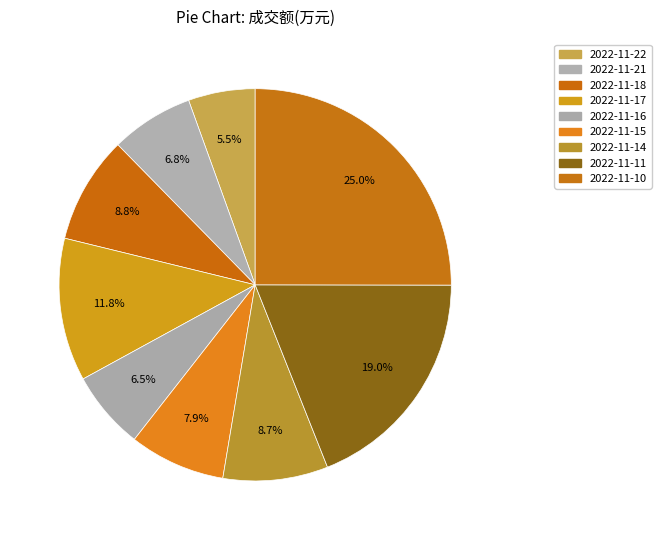

Does 2022-11-11 represent more than half of the total?

No